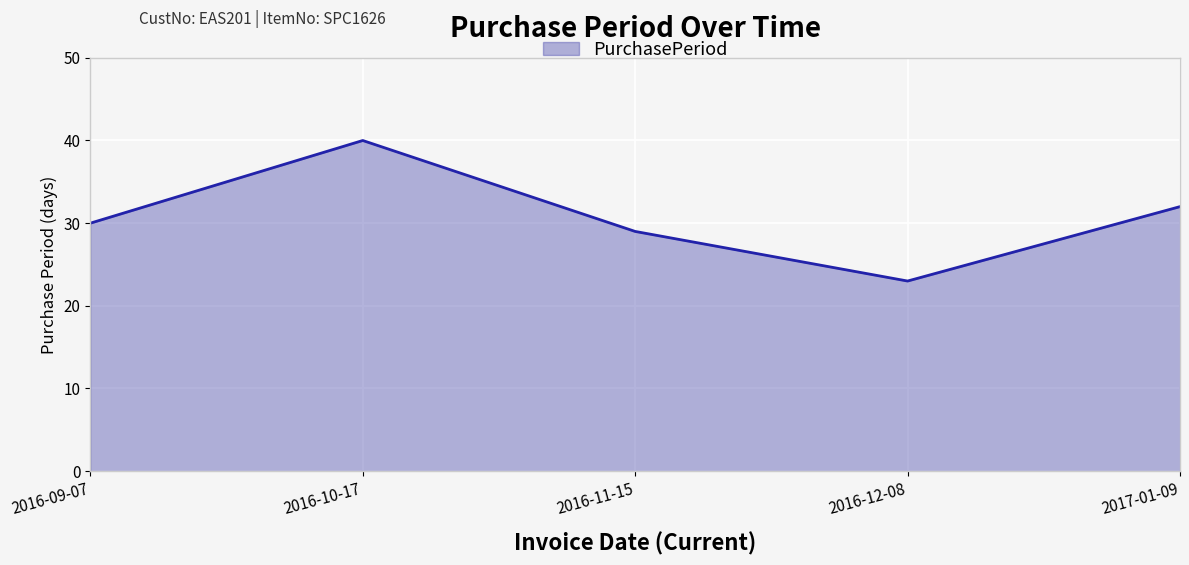

What position from the left is 2017-01-09?

5